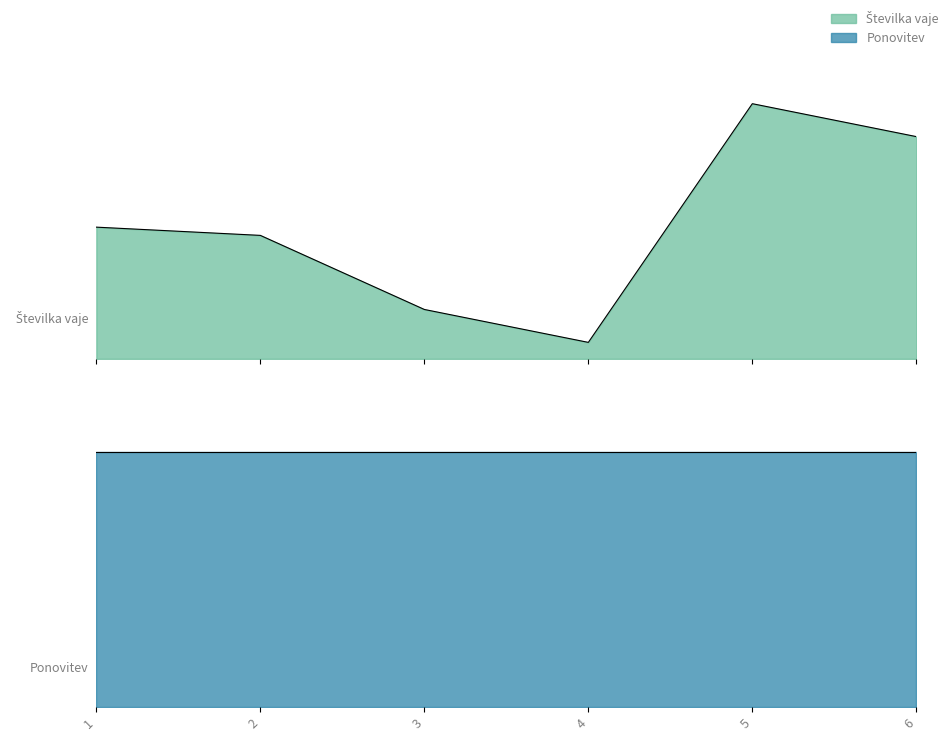

At which category does the data reach its first local peak?

5